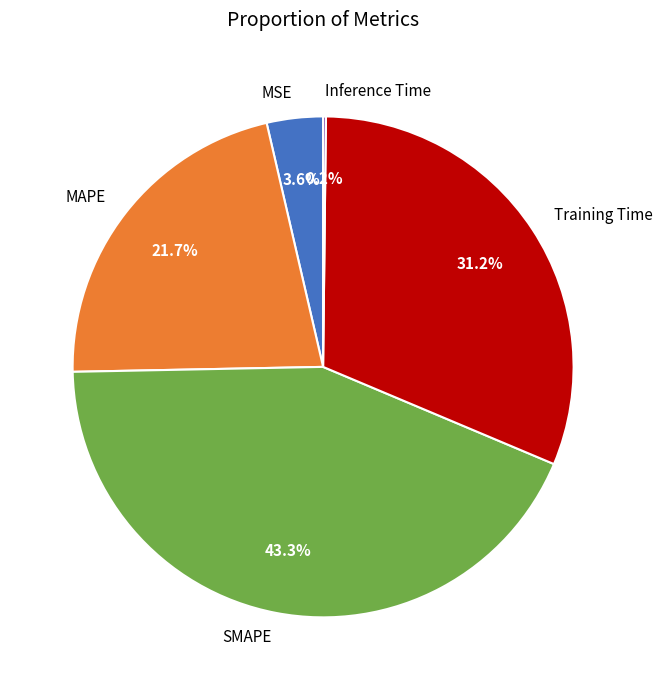

To the nearest percent, what portion does MAPE represent?

22%